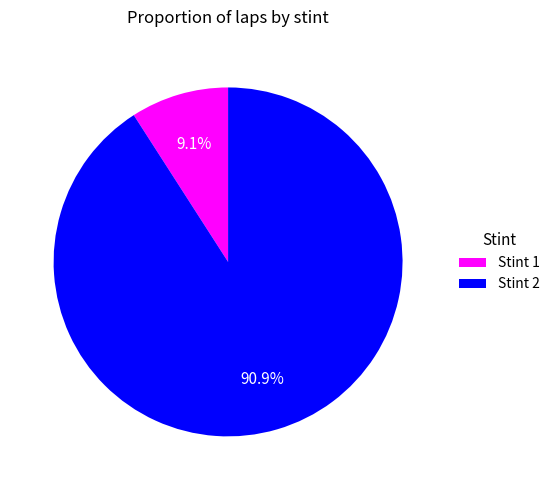

Is the sum of Stint 1 and Stint 2 greater than half?

Yes